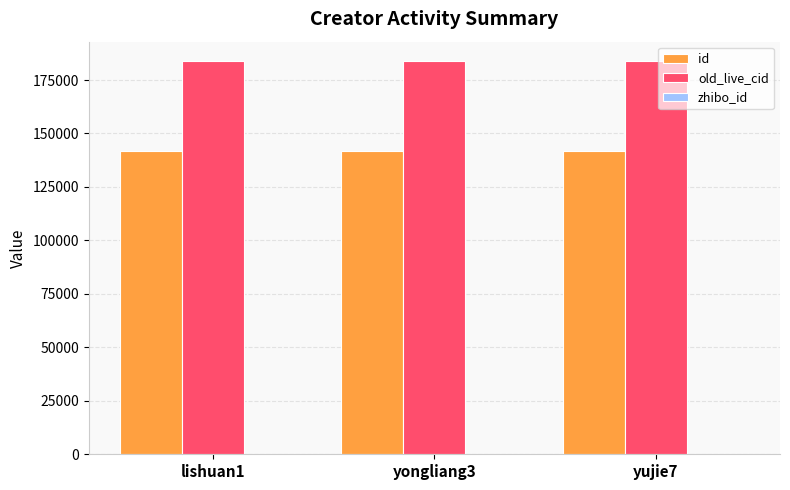

What is the spread (max minus min) of values at lishuan1?

183586.8